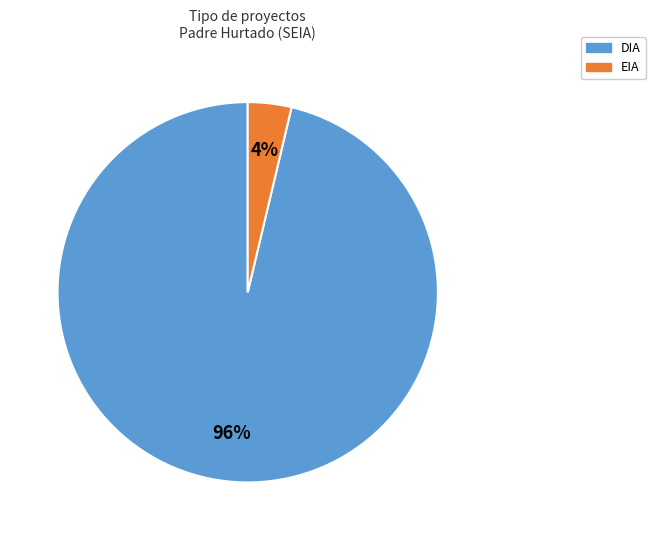

Do EIA and DIA together represent more than half of the pie?

Yes